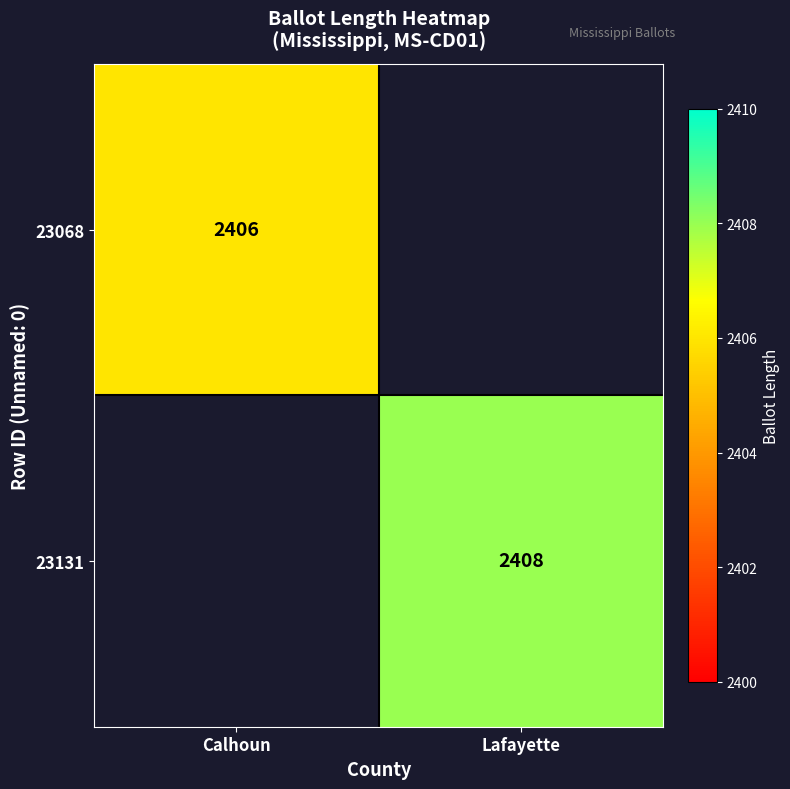

Is the value of 23131 at Lafayette greater than the value of 23068 at Calhoun?

Yes